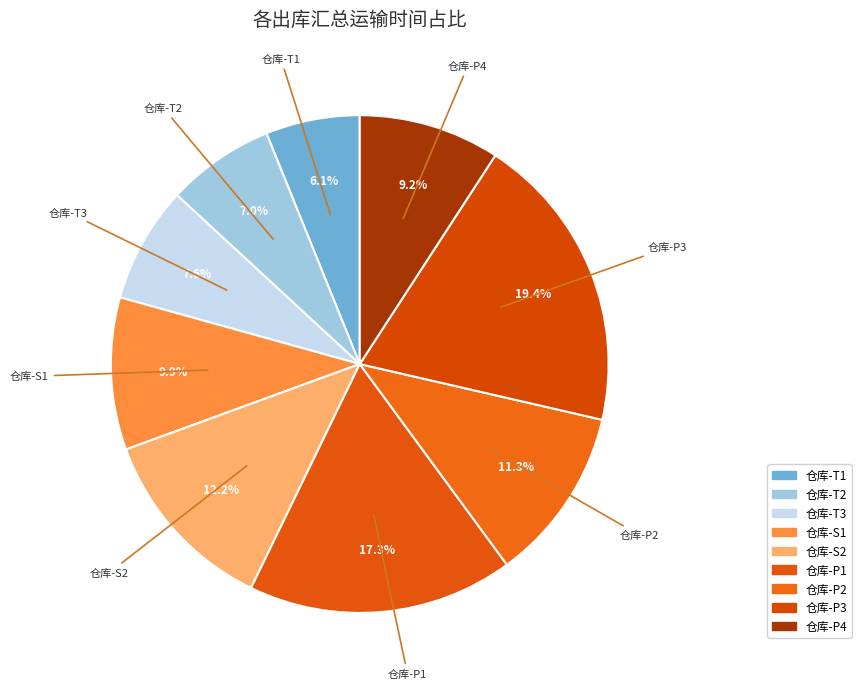

How many slices are in this pie chart?

9